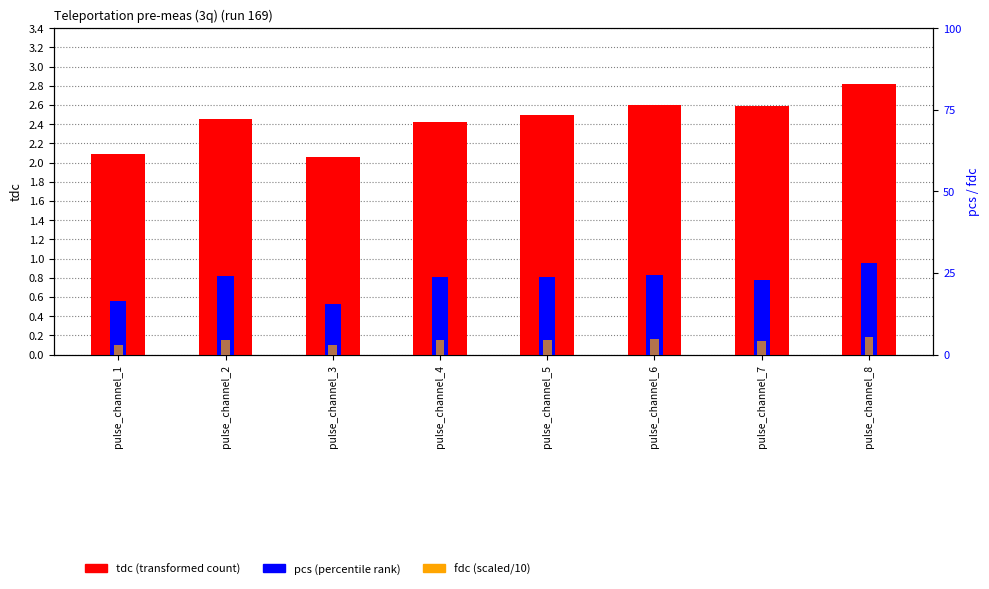

Does the chart contain any negative values?

No